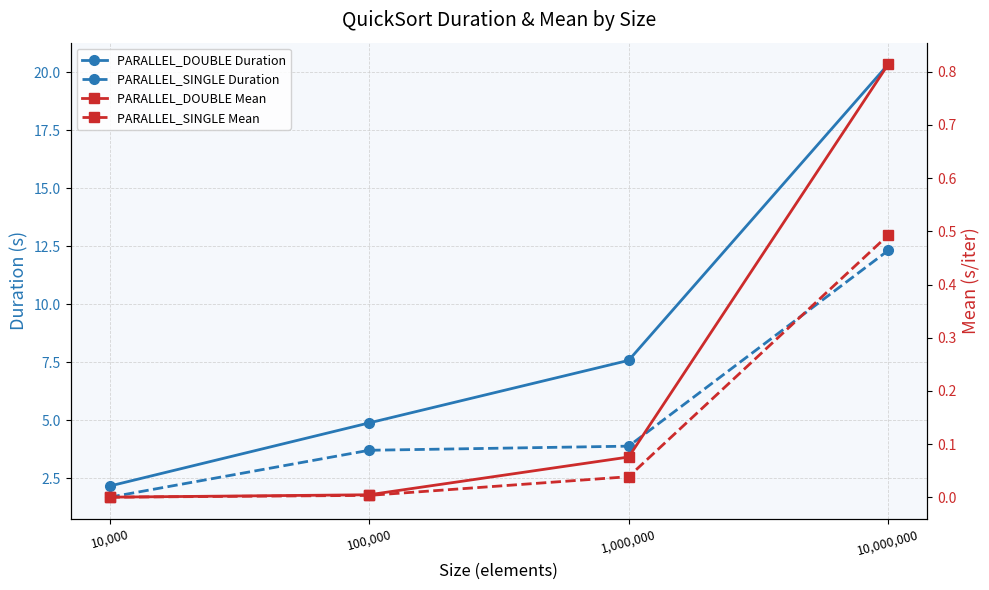

Which series has the largest total across all categories?

PARALLEL_DOUBLE Duration